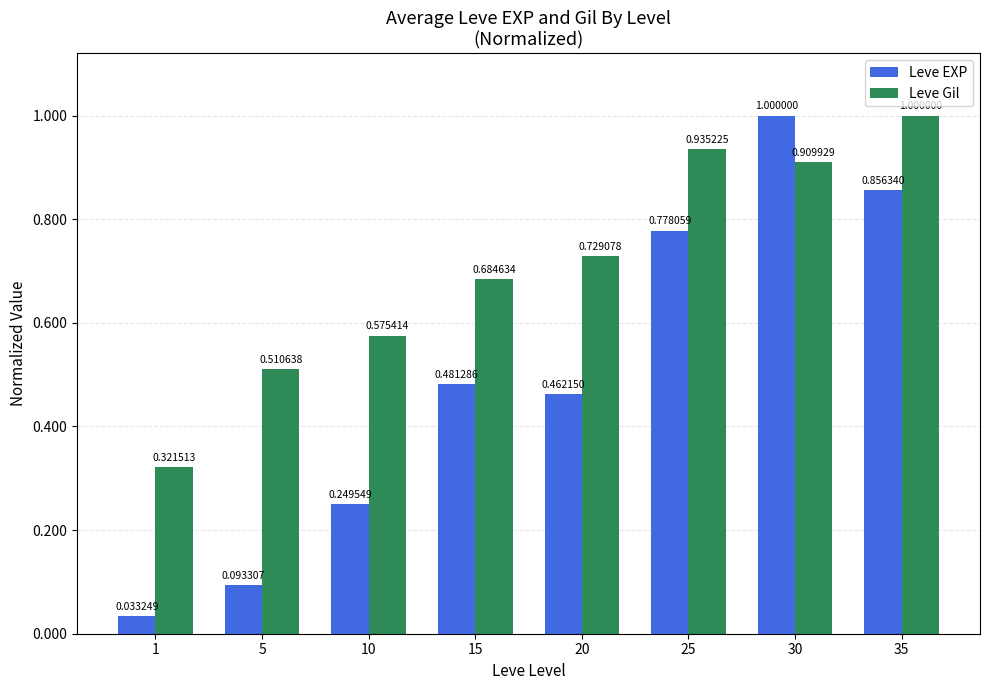

Between 1 and 30, which series saw the biggest shift?

Leve EXP